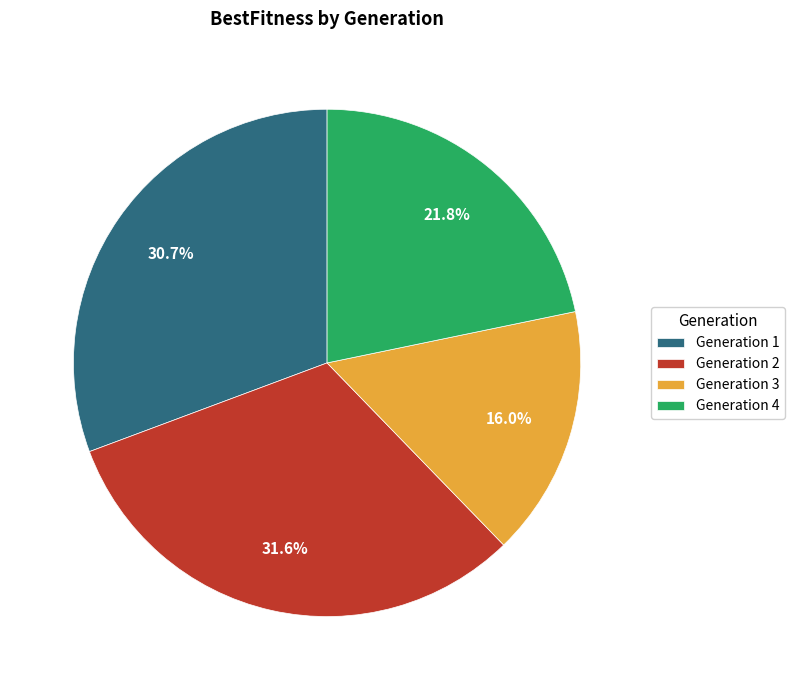

Which slice is the largest?

Generation 2